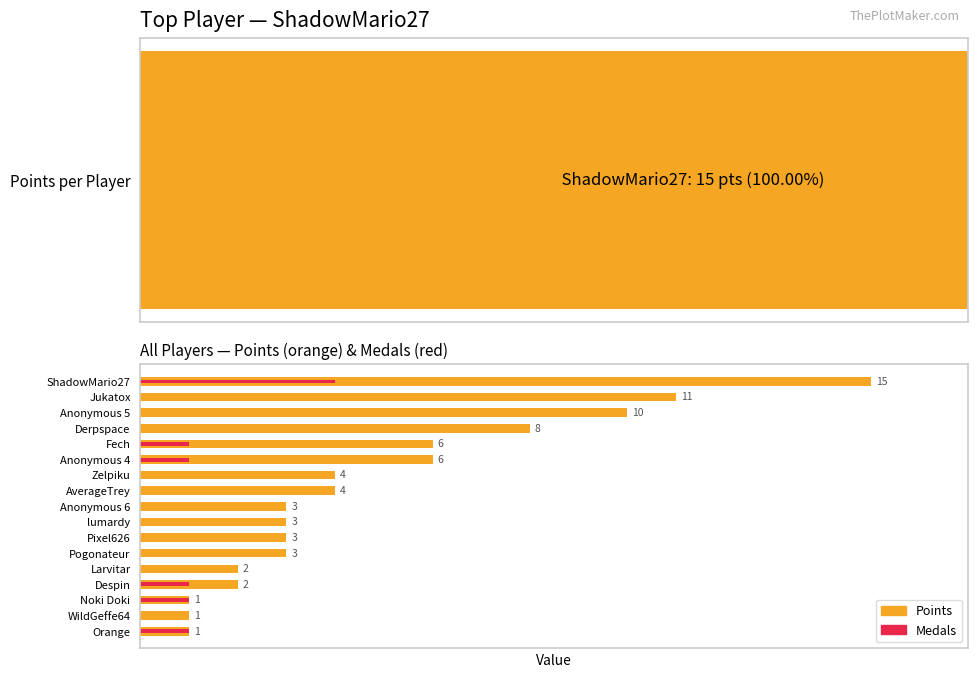

What is the average value of the Points series?

5